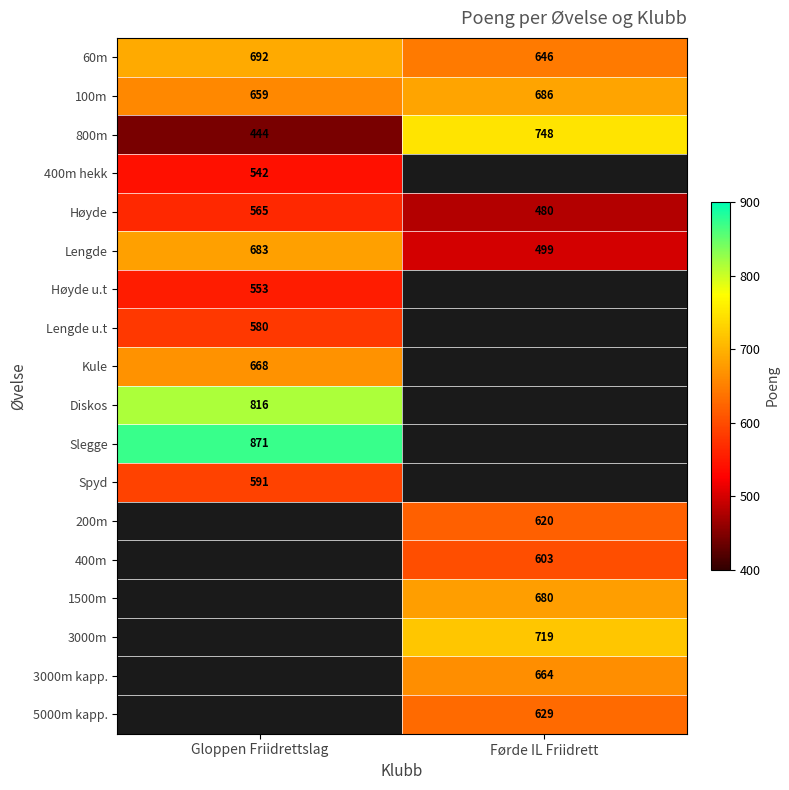

Between Gloppen Friidrettslag and Førde IL Friidrett, which is larger?

Gloppen Friidrettslag